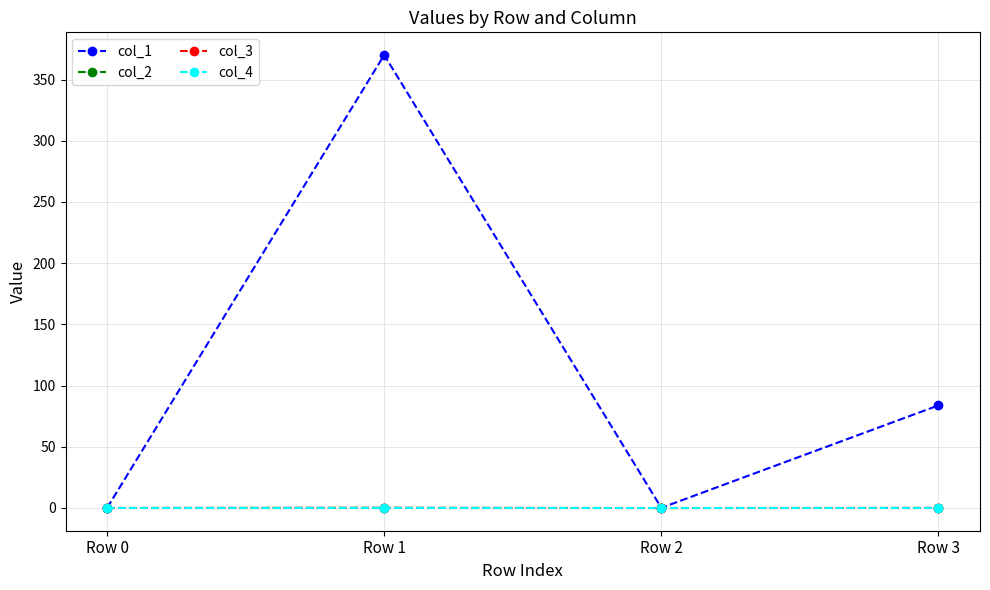

What is the total value across all series at Row 1?

370.2